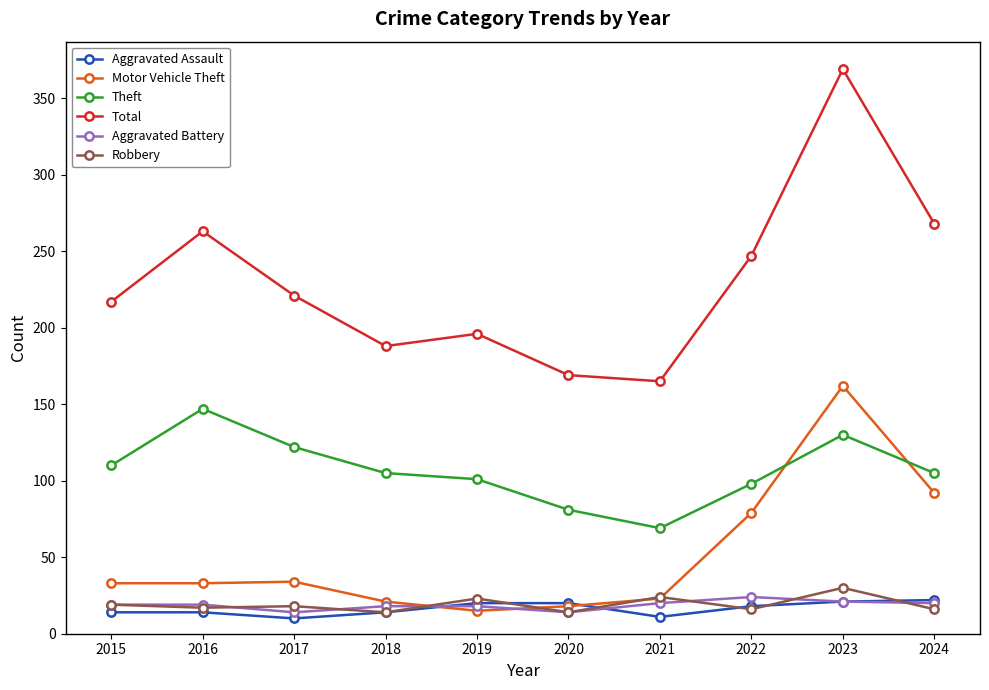

At which category does Total reach its first local peak?

2016